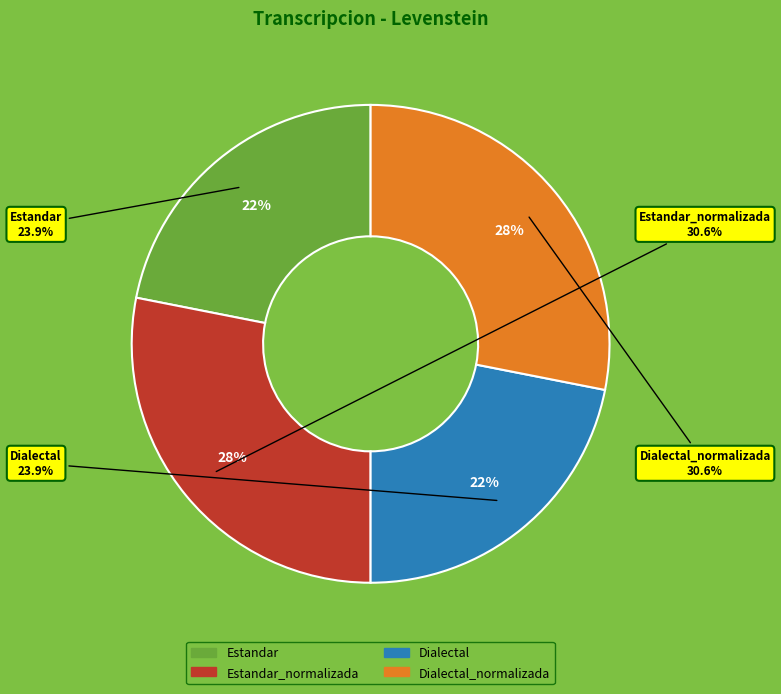

How much of the chart is everything except Dialectal_normalizada?

71.9%